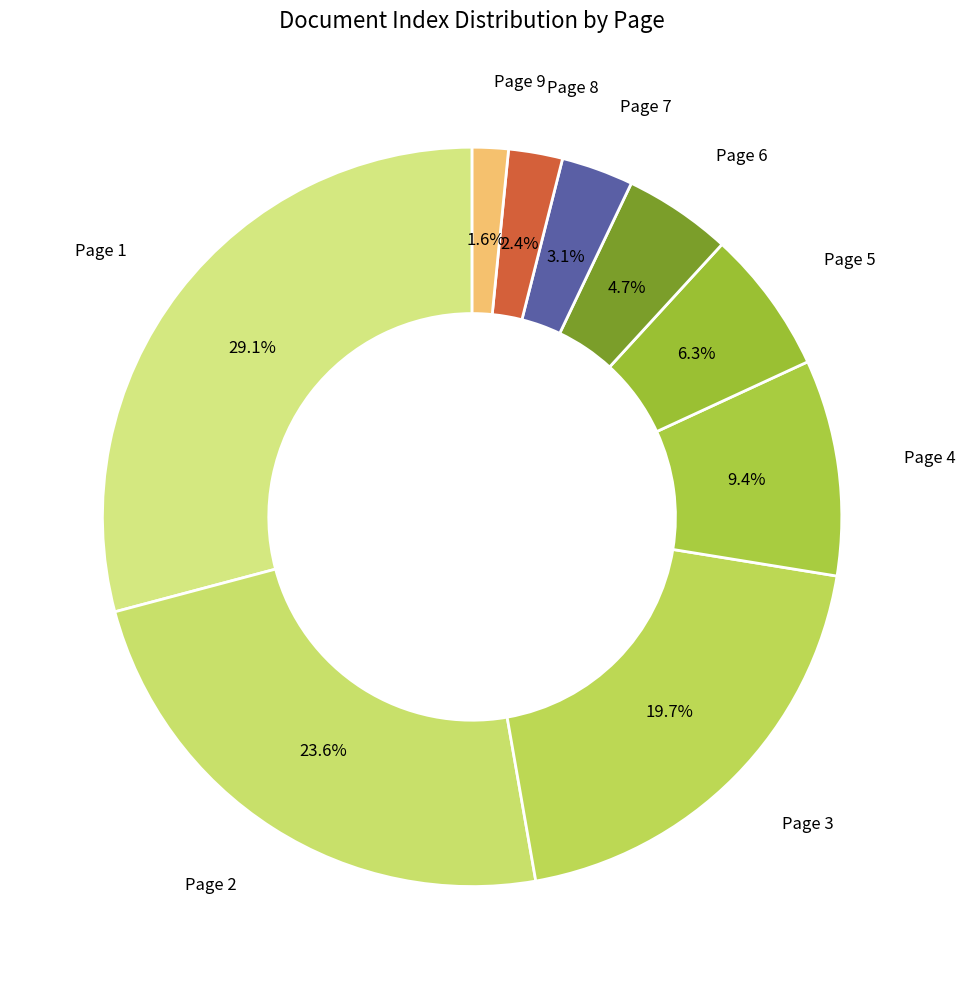

How many segments does this pie chart have?

9